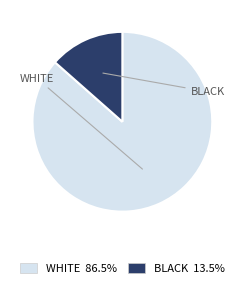

Combined, do BLACK 13.5% and WHITE 86.5% account for over 50%?

Yes